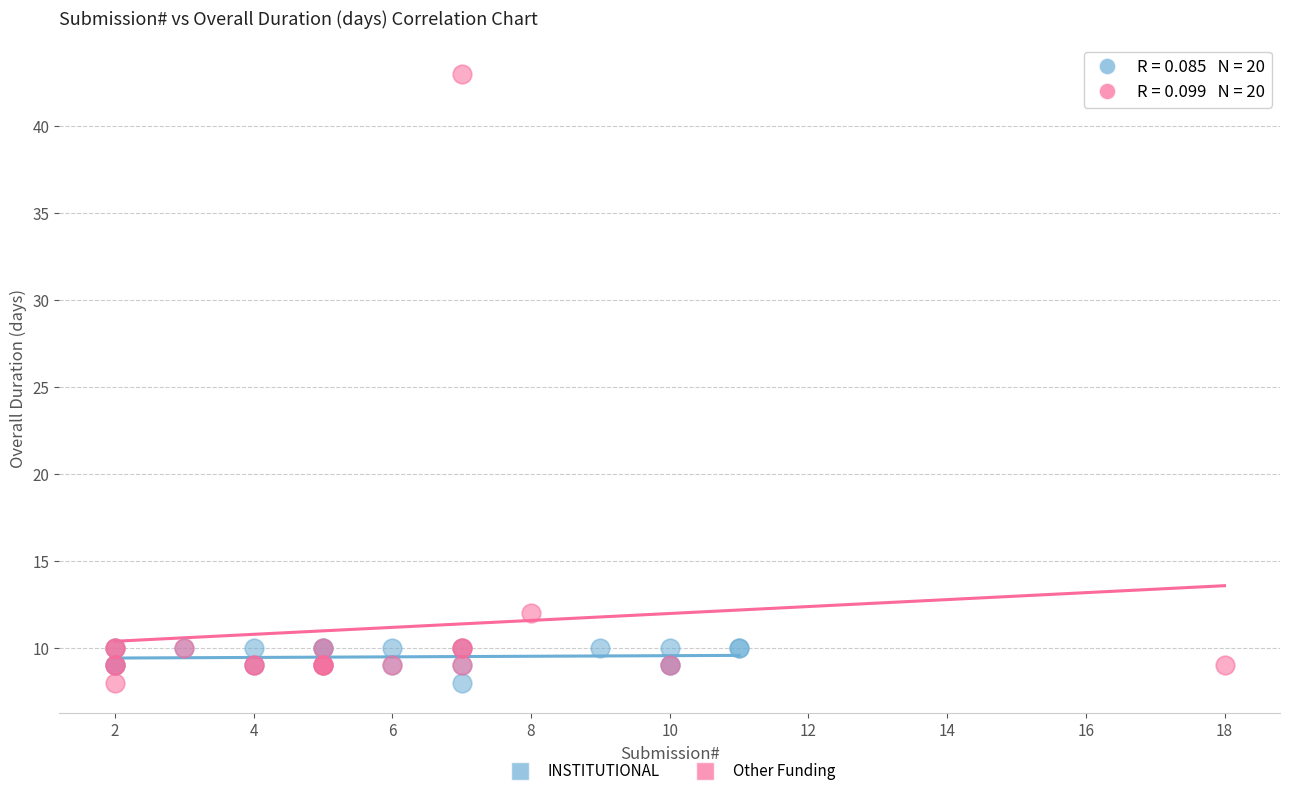

Which series has the widest spread of Y values?

Other Funding